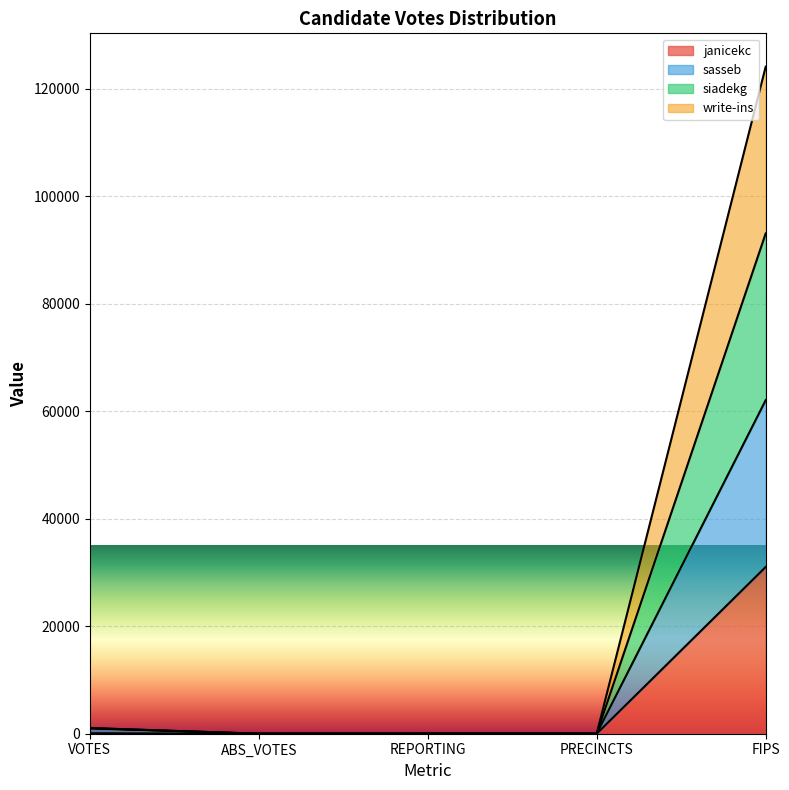

At VOTES, list the series in order from largest to smallest.

siadekg, write-ins, sasseb, janicekc